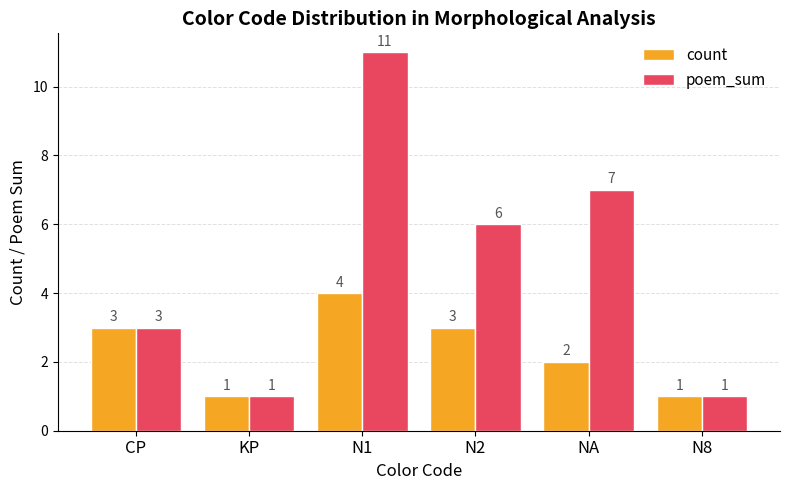

Is the value of poem_sum at NA greater than the value of count at NA?

Yes